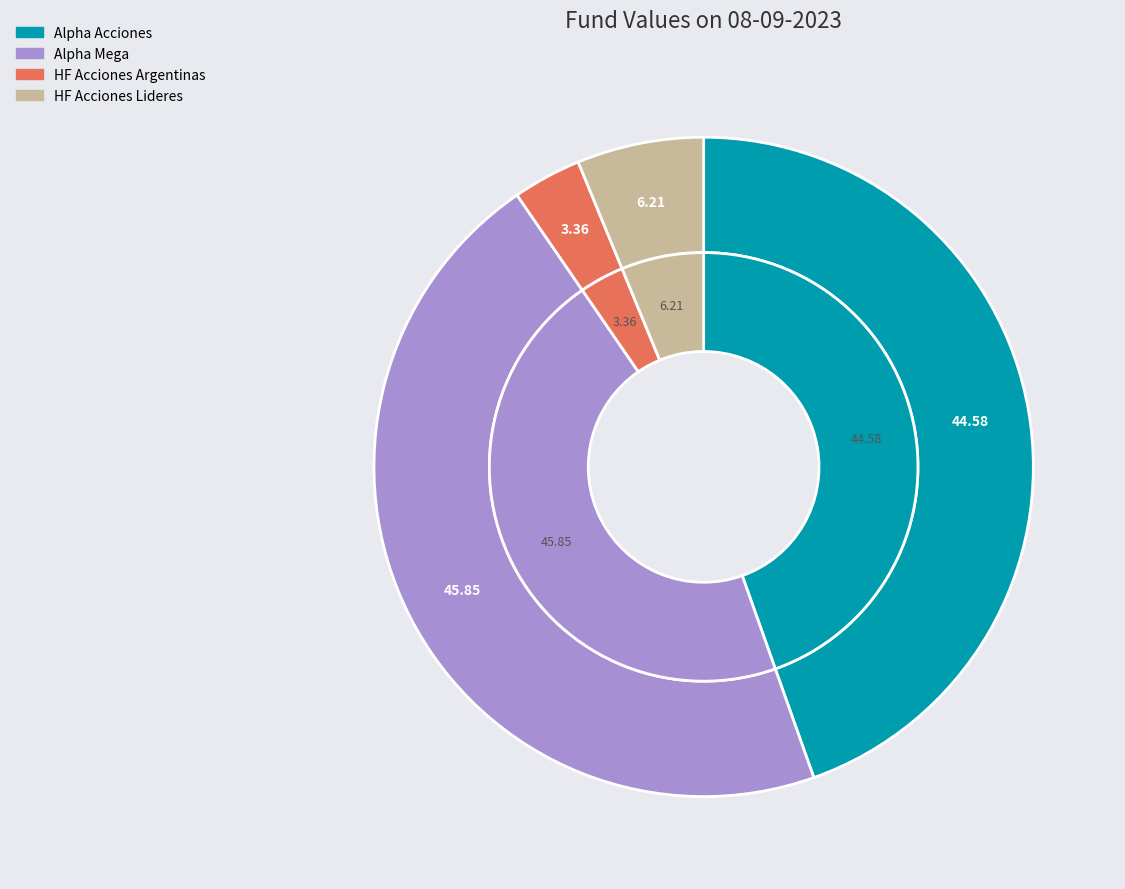

Which category has the smallest portion of the pie?

HF Acciones Argentinas